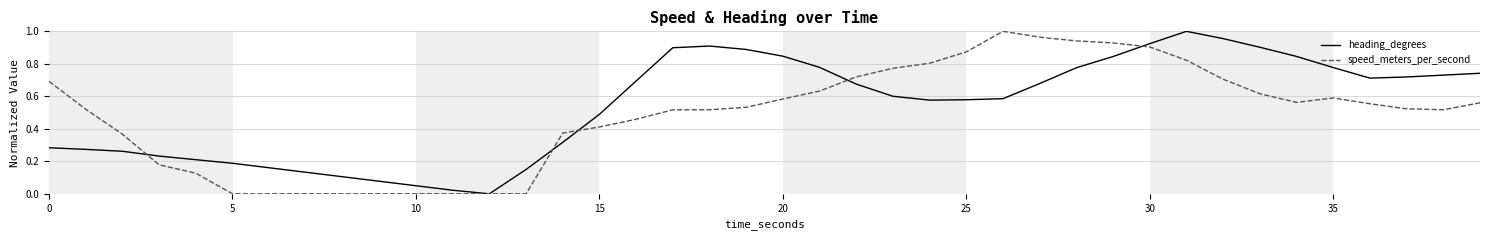

Which series has the largest total across all categories?

heading_degrees